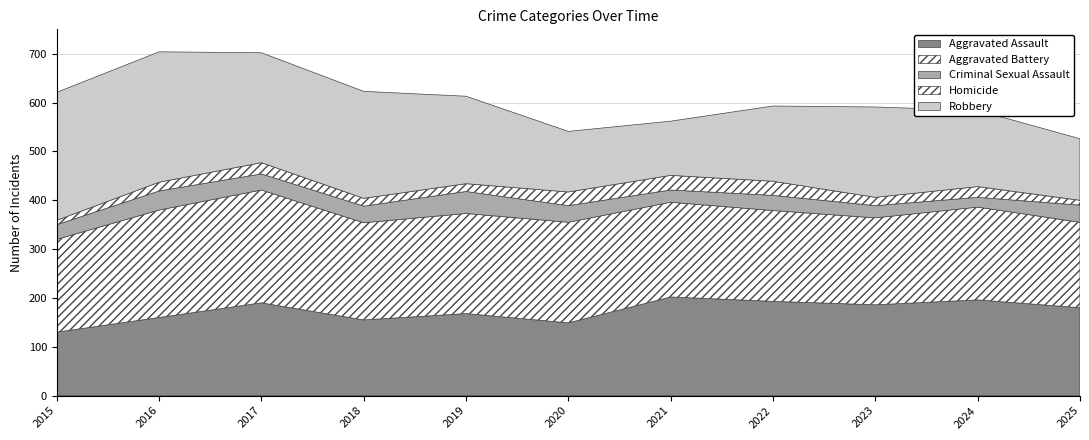

What is the sum of the Aggravated Battery values at 2019 and 2022?

391